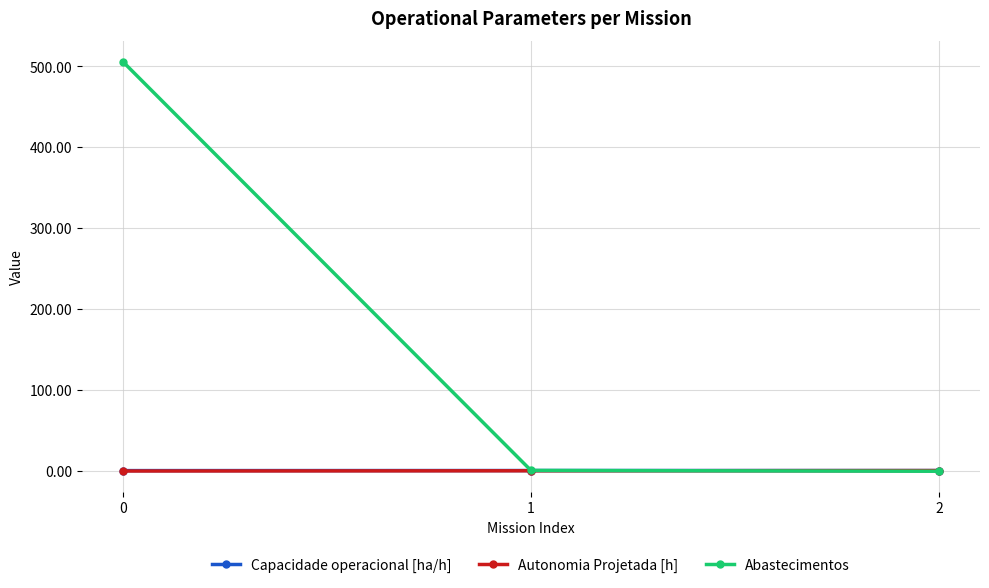

True or false: Abastecimentos has a value of 506.0 at 0.

True